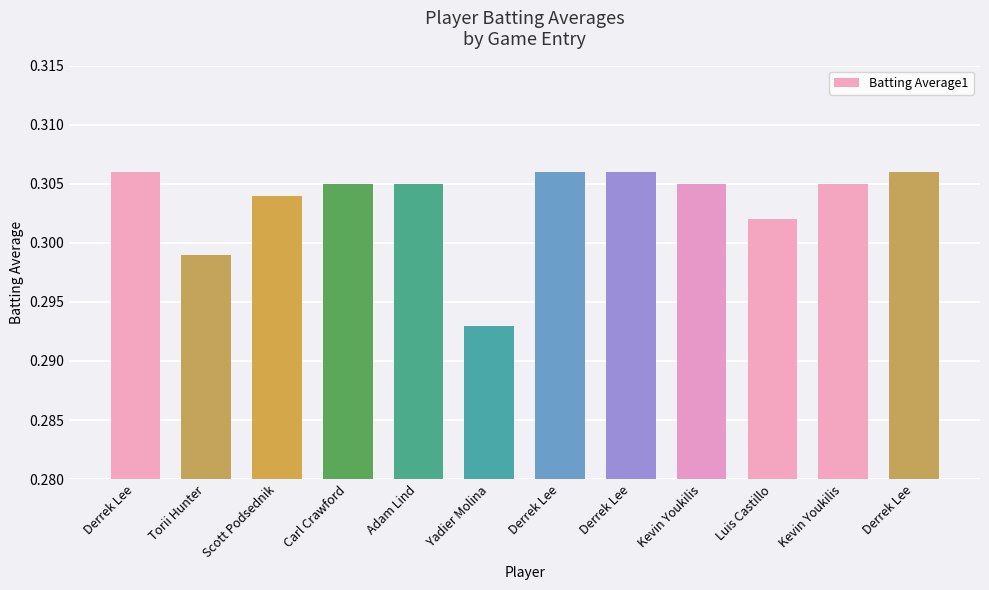

Rank the categories by value from highest to lowest.

Derrek Lee, Derrek Lee, Derrek Lee, Derrek Lee, Carl Crawford, Adam Lind, Kevin Youkilis, Kevin Youkilis, Scott Podsednik, Luis Castillo, Torii Hunter, Yadier Molina